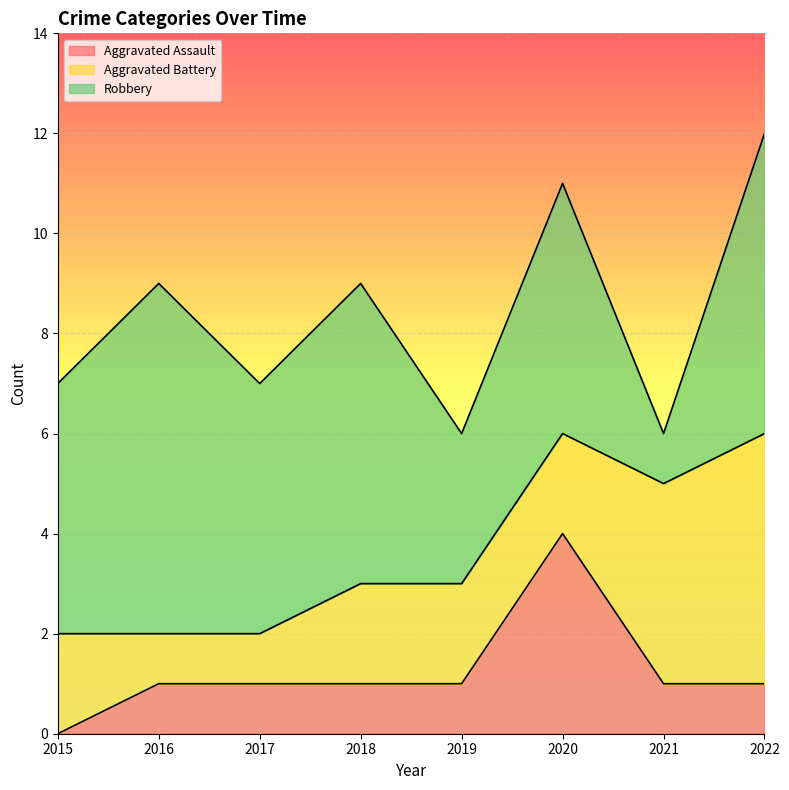

How many series are shown in this chart?

3